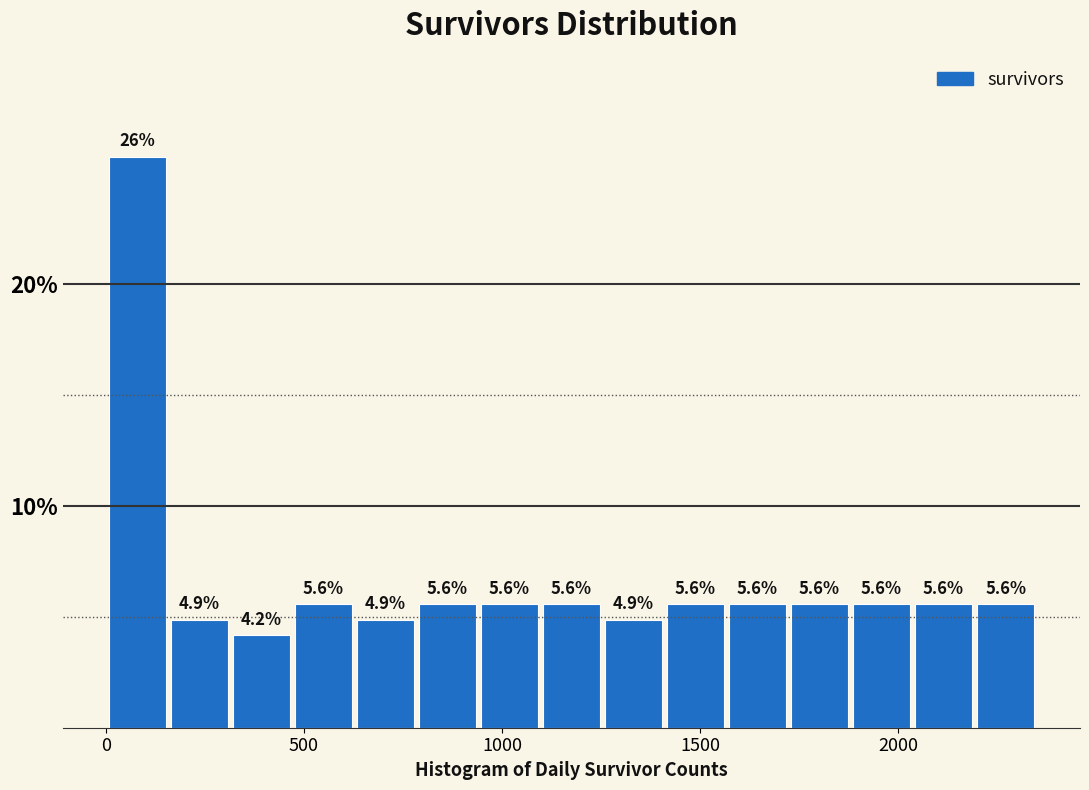

Read against the x-axis, roughly where is the centre of the tallest bar?

100